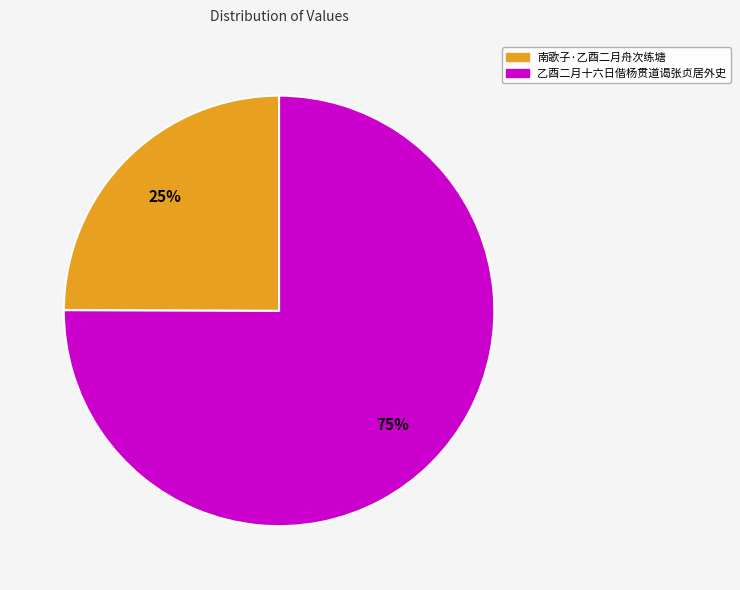

Is there any slice that represents more than half of the pie?

Yes